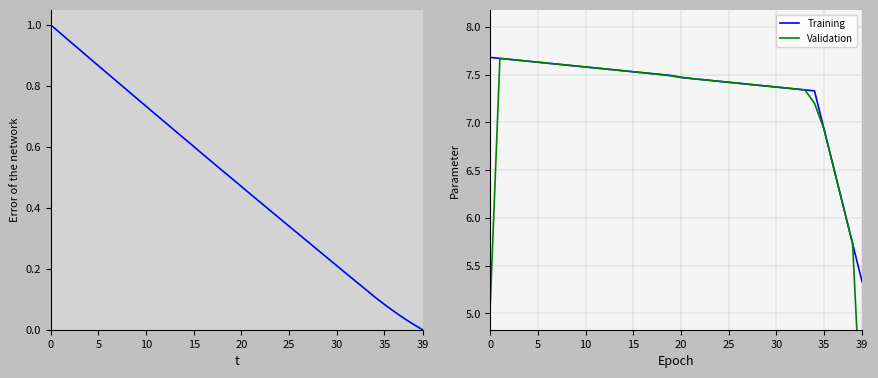

Is the value of Validation at 39 greater than the value of Training at 16?

Yes